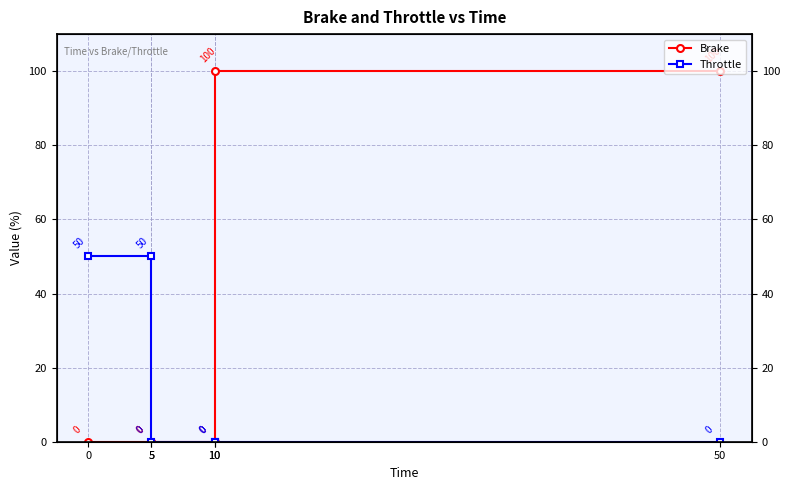

Rank the series by their maximum value, from highest to lowest.

Brake, Throttle